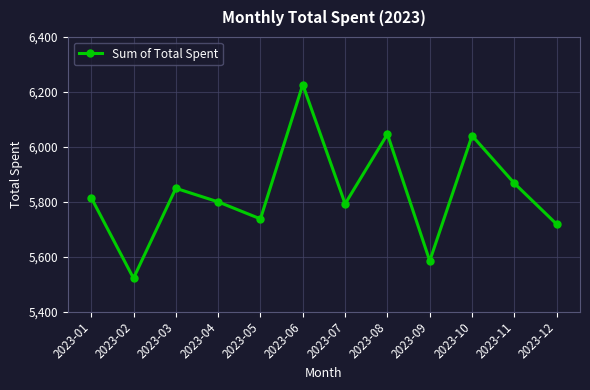

What is the approximate value at 2023-01?

5815.0